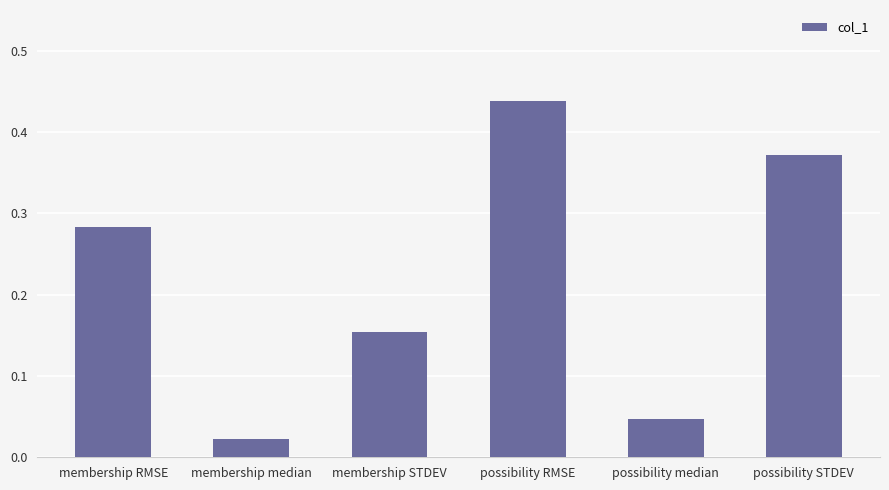

Is it true that the value at membership STDEV is 0.1?

False